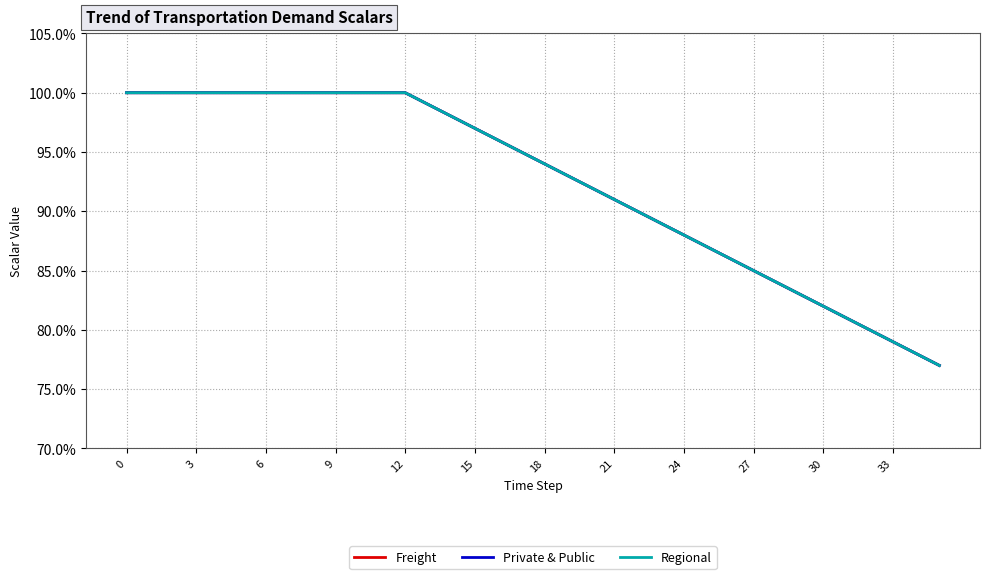

Does the chart display data point markers on the line(s)?

No